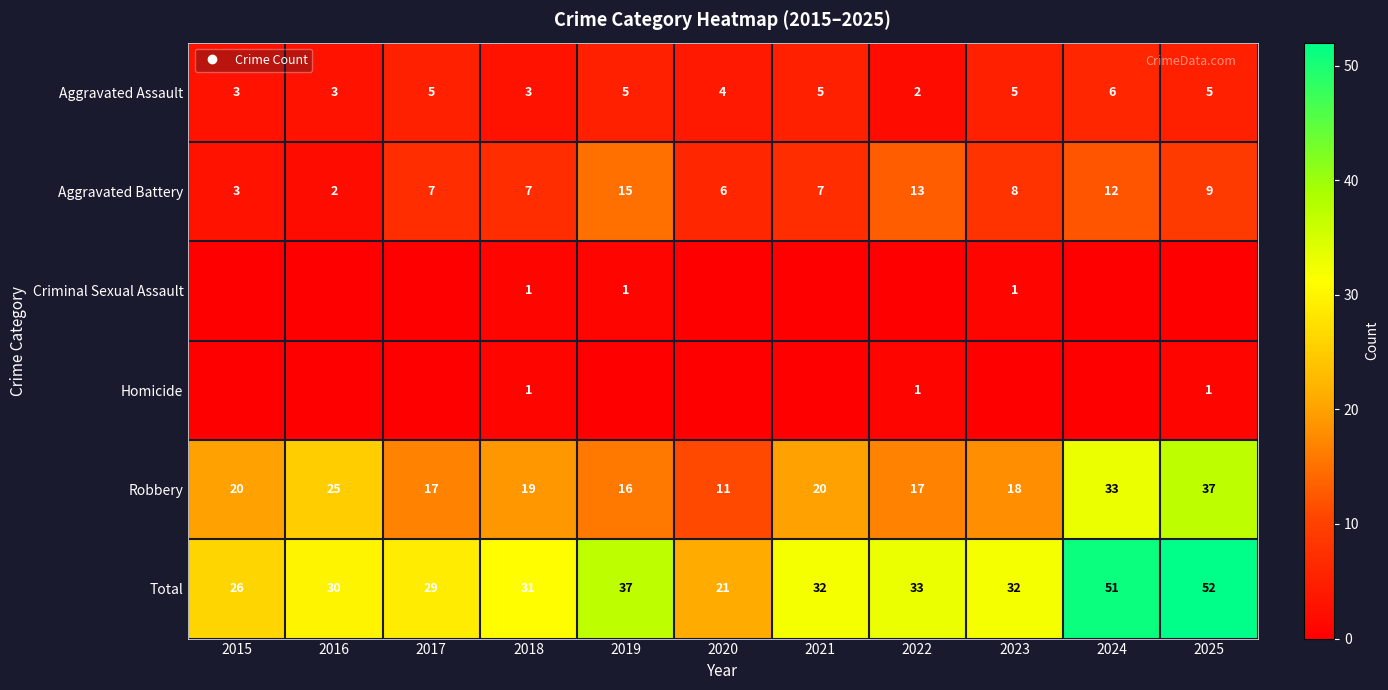

True or false: Aggravated Assault has a value of 1 at 2019.

False